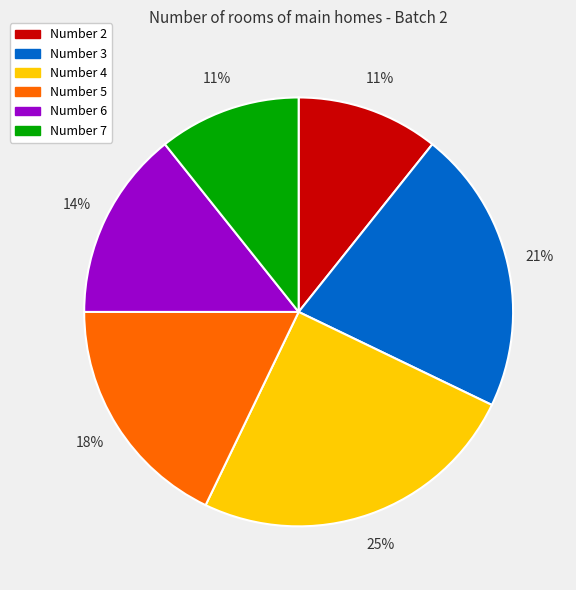

To the nearest percent, what is the average slice percentage?

17%